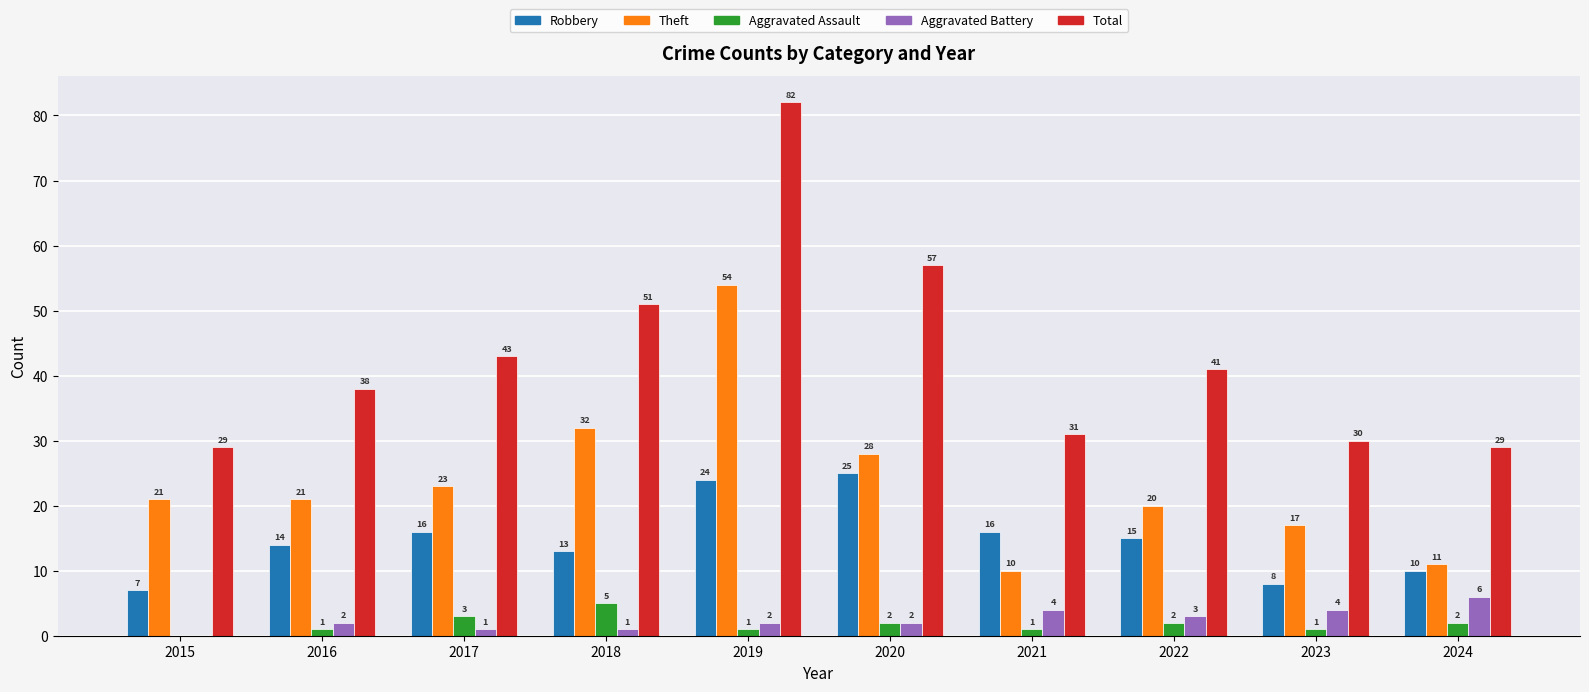

What is the spread (max minus min) of values at 2020?

55